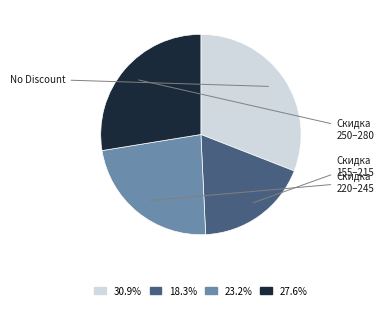

Is there a majority slice in this chart?

No